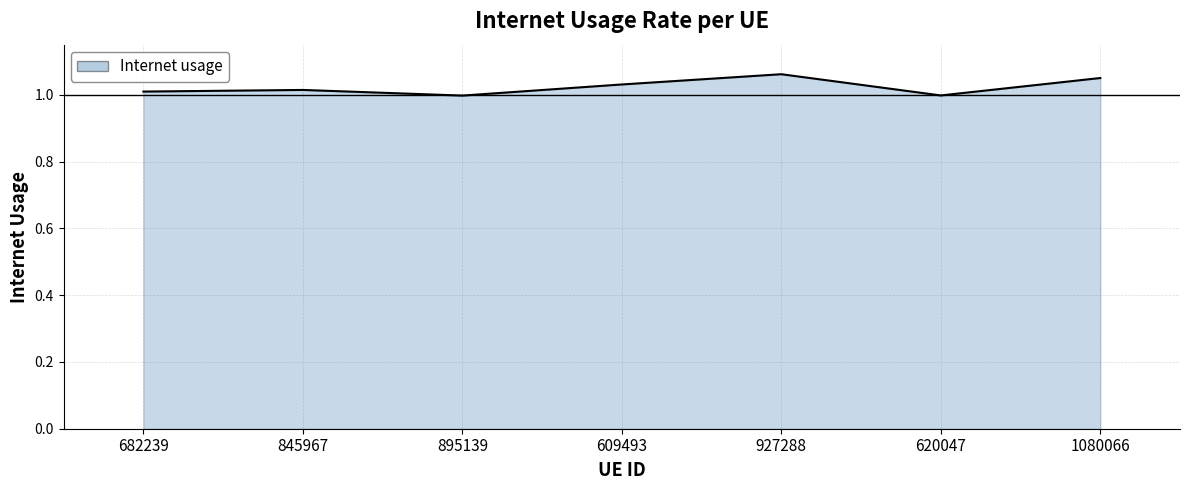

What is the sum of the values at 927288 and 895139?

2.1